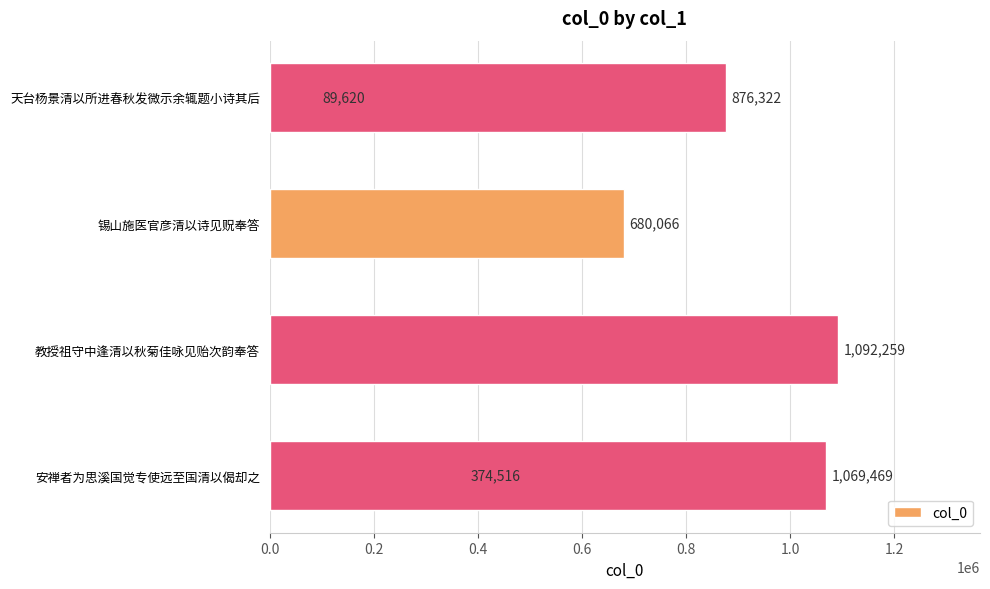

Reading left to right, extract all data points from this chart.

89620	876322	680066	1092259	374516	1069469